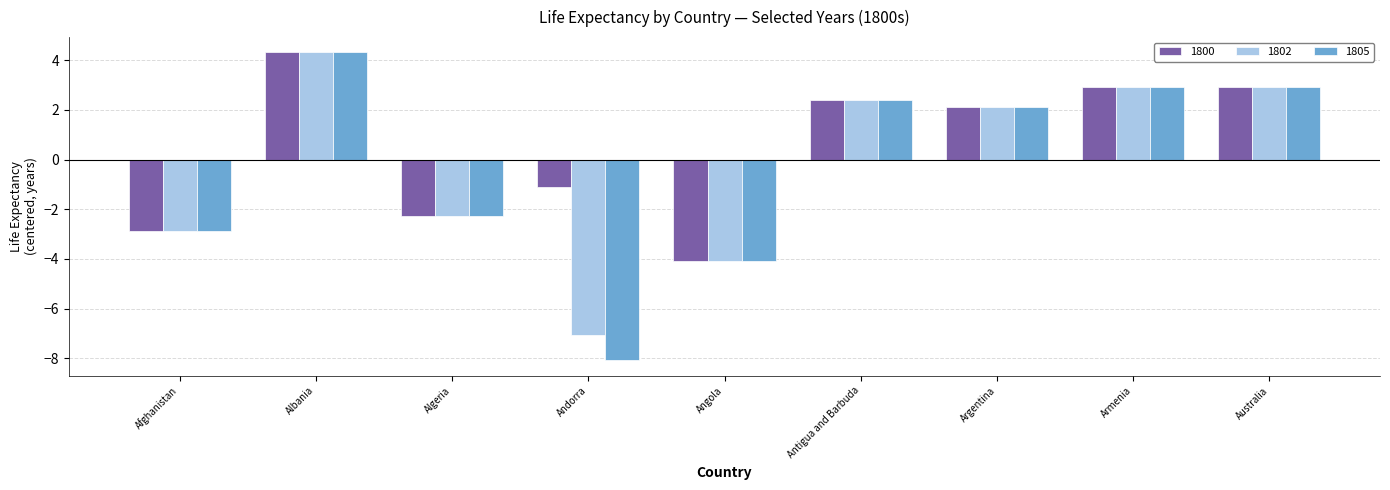

Reading left to right, what are all the values shown in this chart?

1800: -2.9	4.3	-2.3	-1.1	-4.1	2.4	2.1	2.9	2.9
1802: -2.9	4.3	-2.3	-7.1	-4.1	2.4	2.1	2.9	2.9
1805: -2.9	4.3	-2.3	-8.1	-4.1	2.4	2.1	2.9	2.9